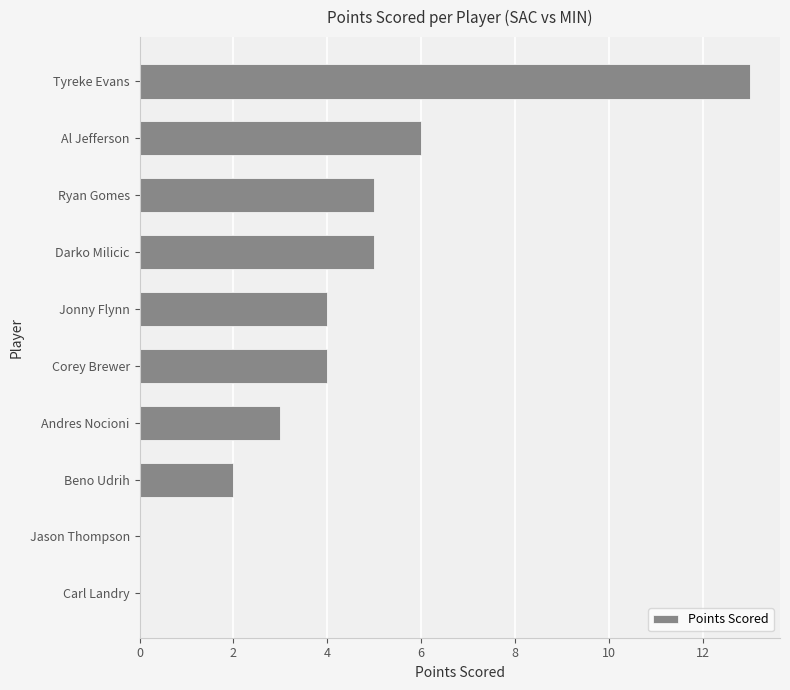

The value at Beno Udrih is 2. True or false?

True